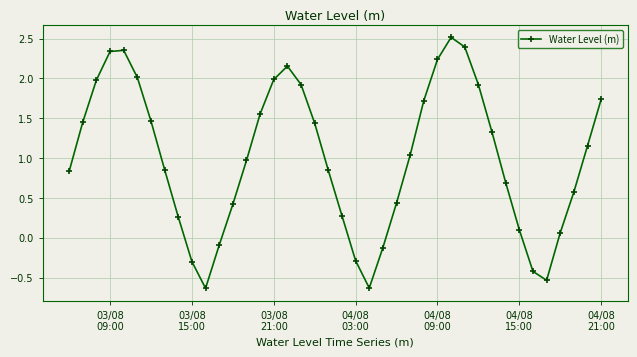

What is the difference between the maximum and minimum values?

3.1